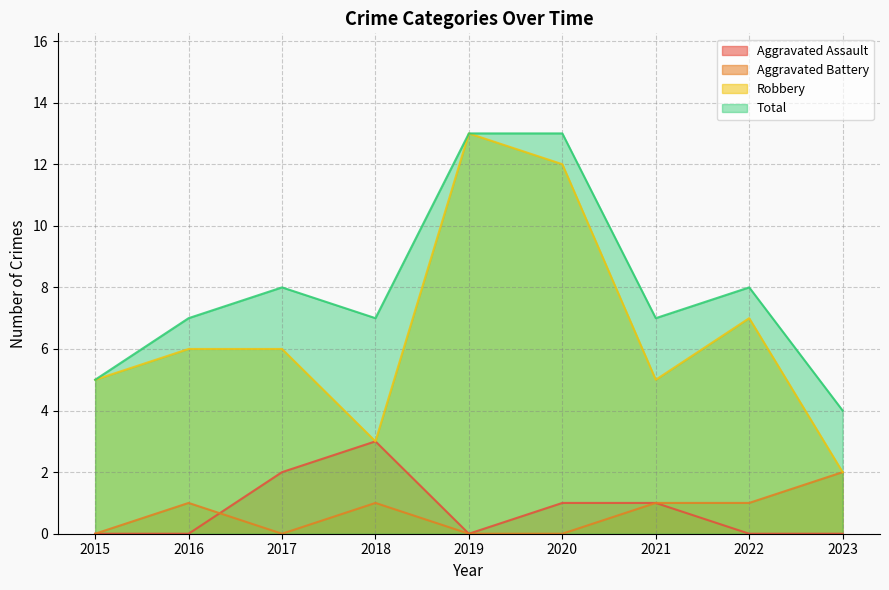

How many interior local peaks does the Aggravated Battery series have?

2